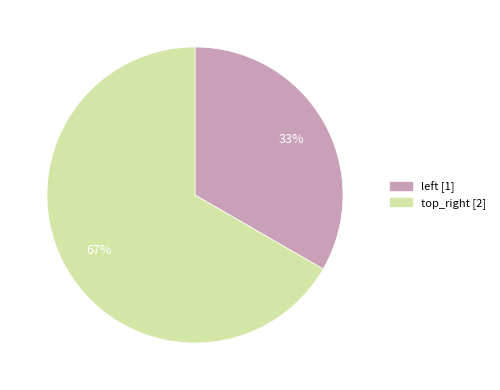

The top_right slice represents 67% of the pie. True or false?

True